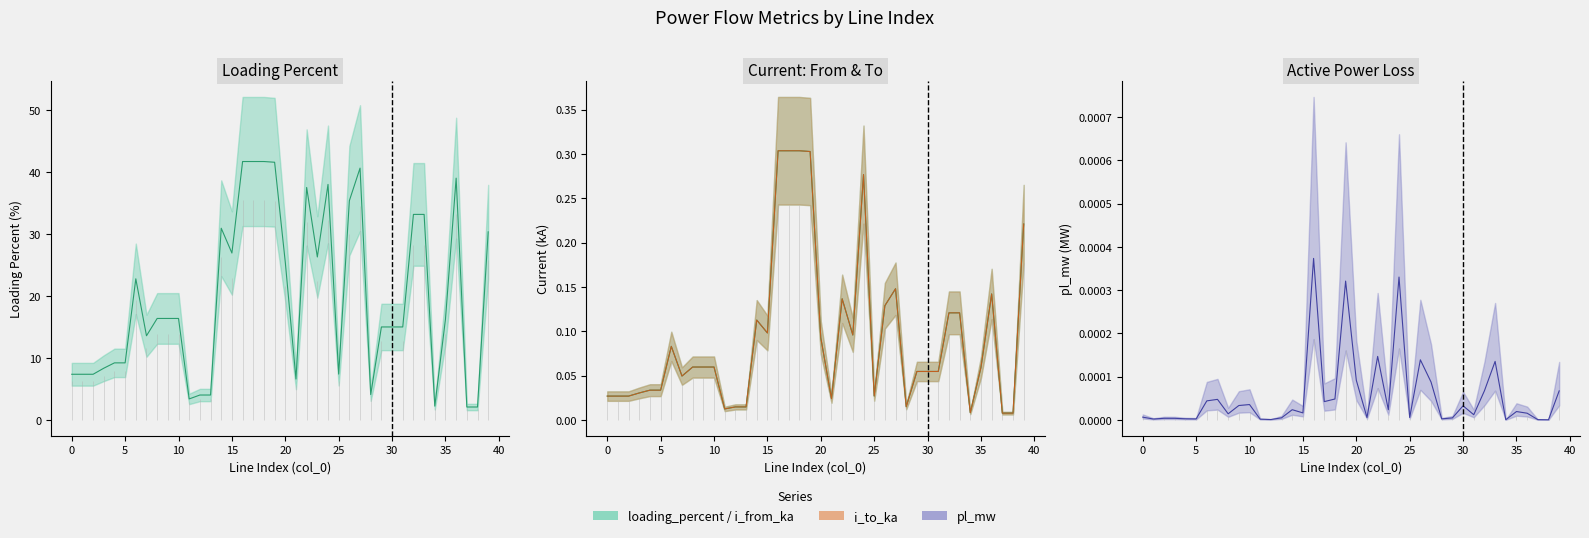

How many data points in loading_percent are less than 16?

19